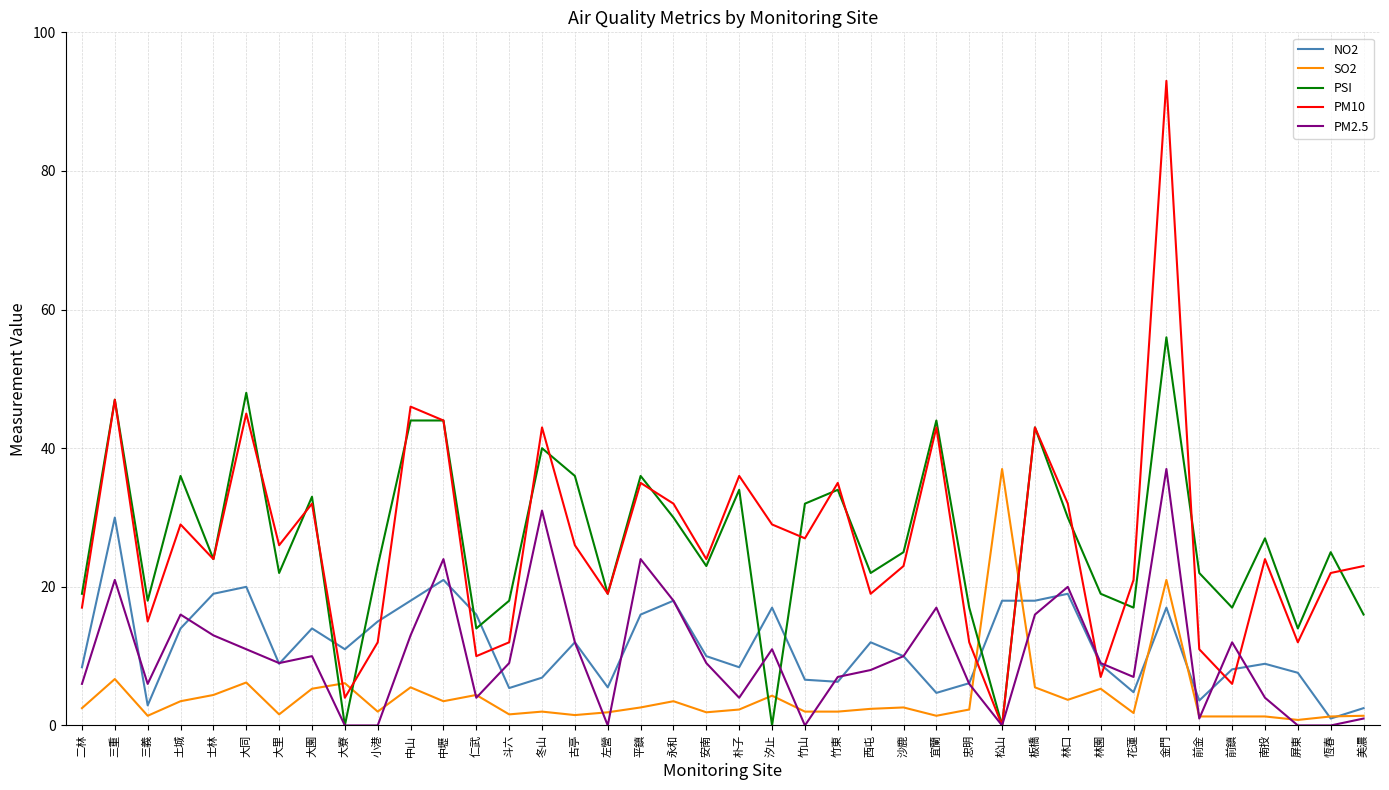

Which series changed the most between 平鎮 and 安南?

PM2.5